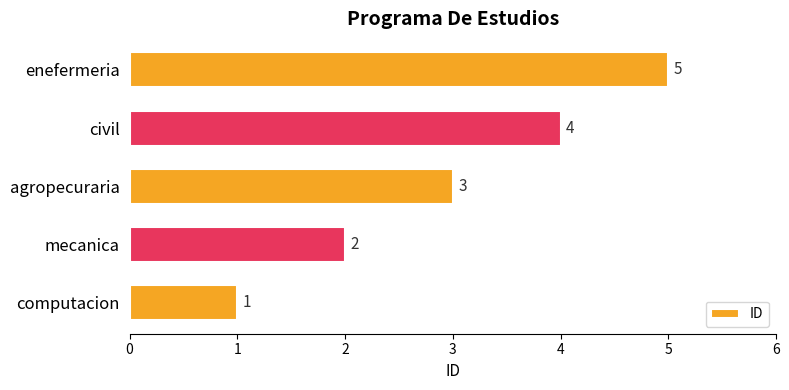

Is it true that the value at enefermeria is 9?

False